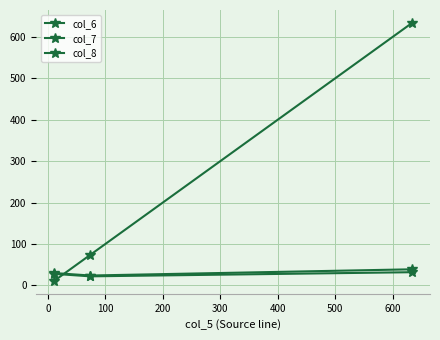

How many values in the col_6 series are below 28?

1